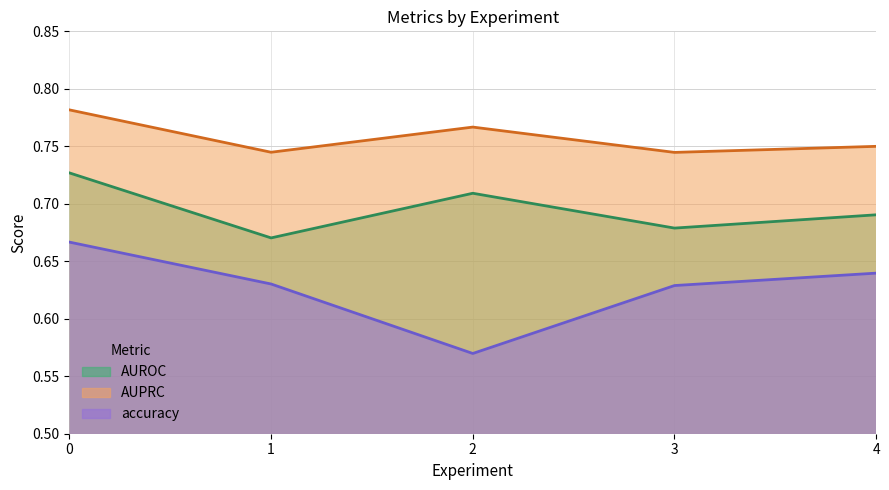

Is the value of AUPRC at 3 greater than the value of AUROC at 4?

Yes